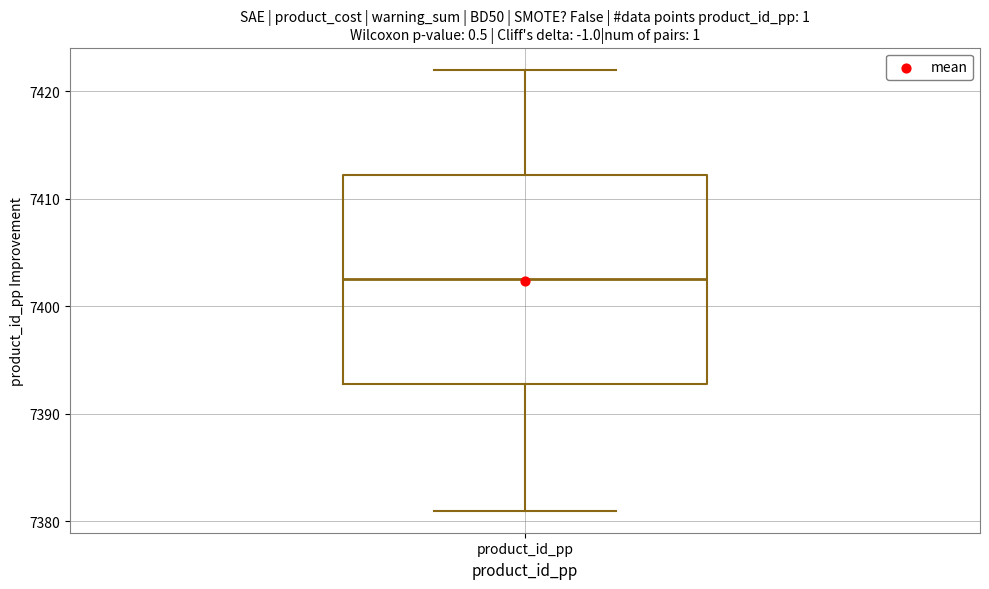

Where does the upper whisker of the box for product_id_pp end on the y-axis? The values are not printed on the chart, so give them approximately, as read against the axis.

7422